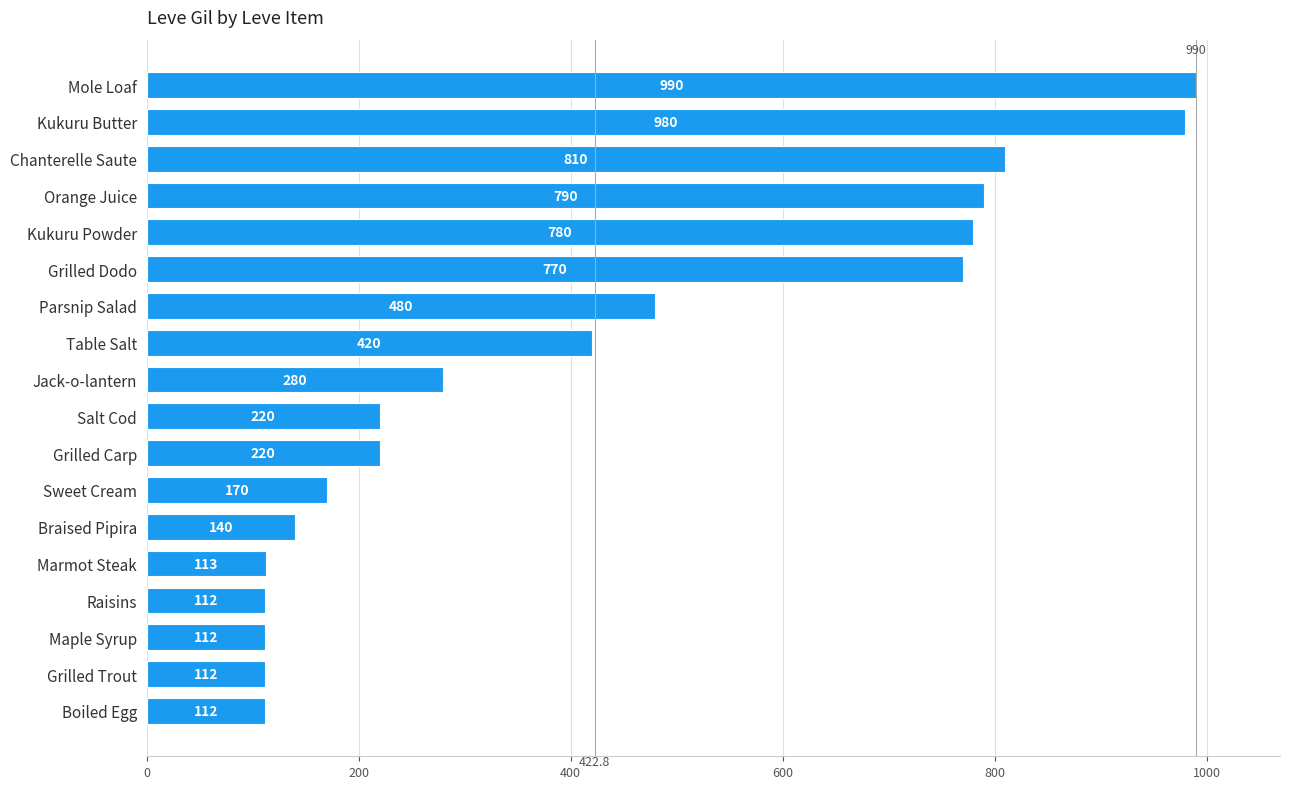

What is the label of the 17th bar from the top?

Grilled Trout